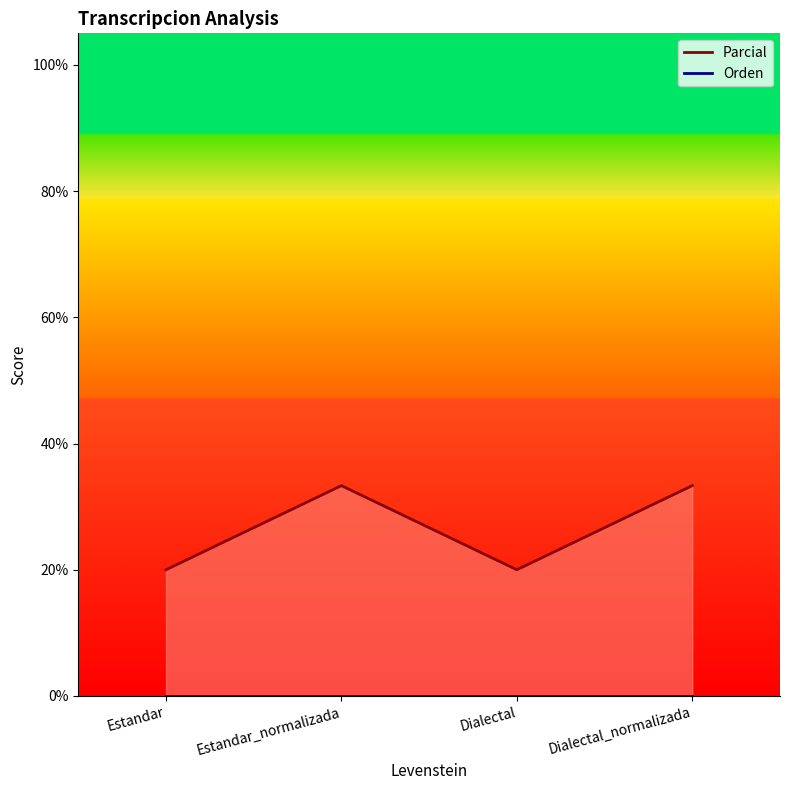

Where is the first local minimum for Parcial?

Dialectal